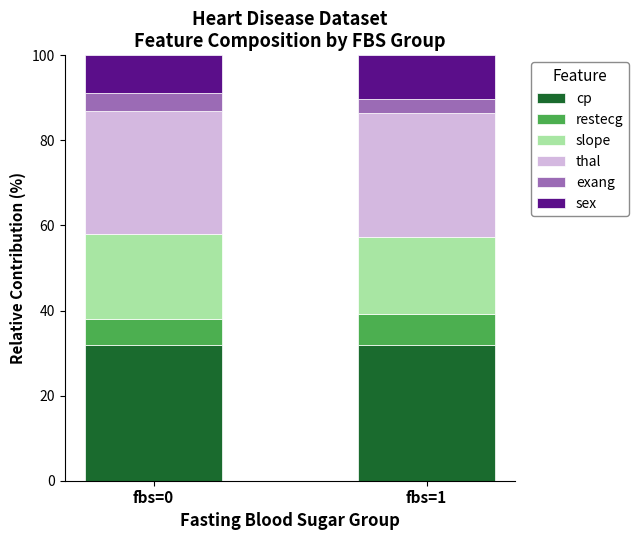

What is the total value across all series at fbs=1?

100.0